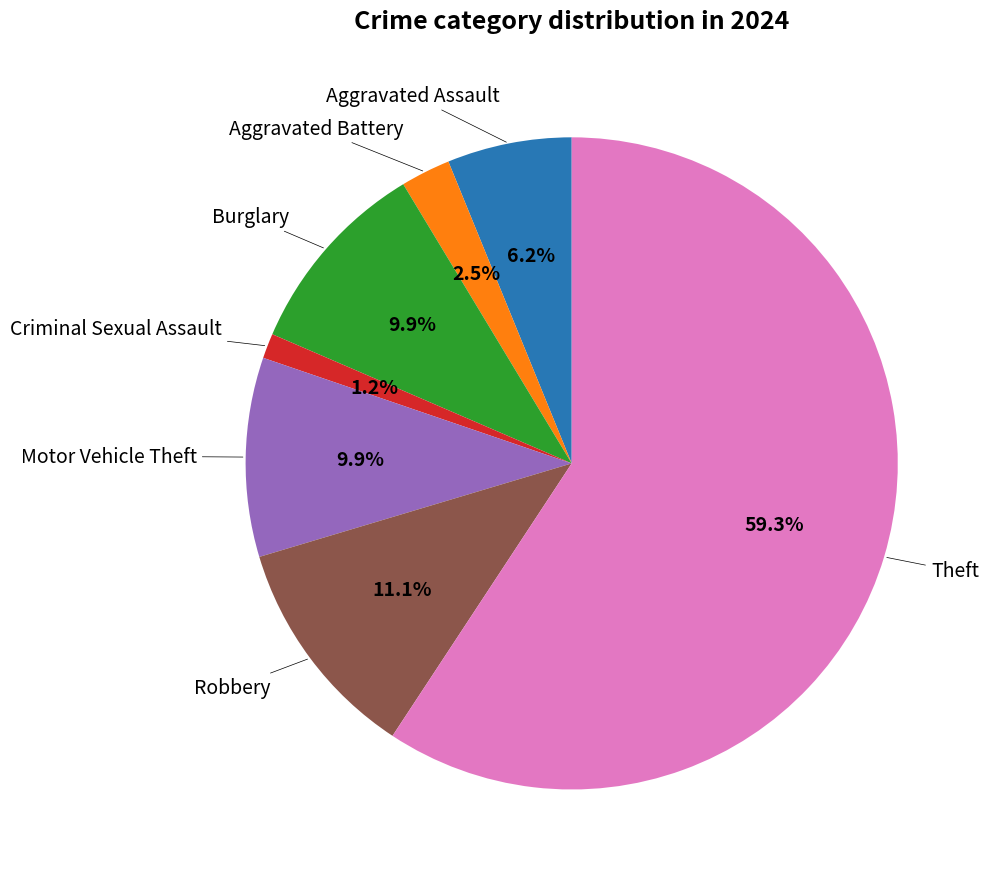

How many segments does this pie chart have?

7